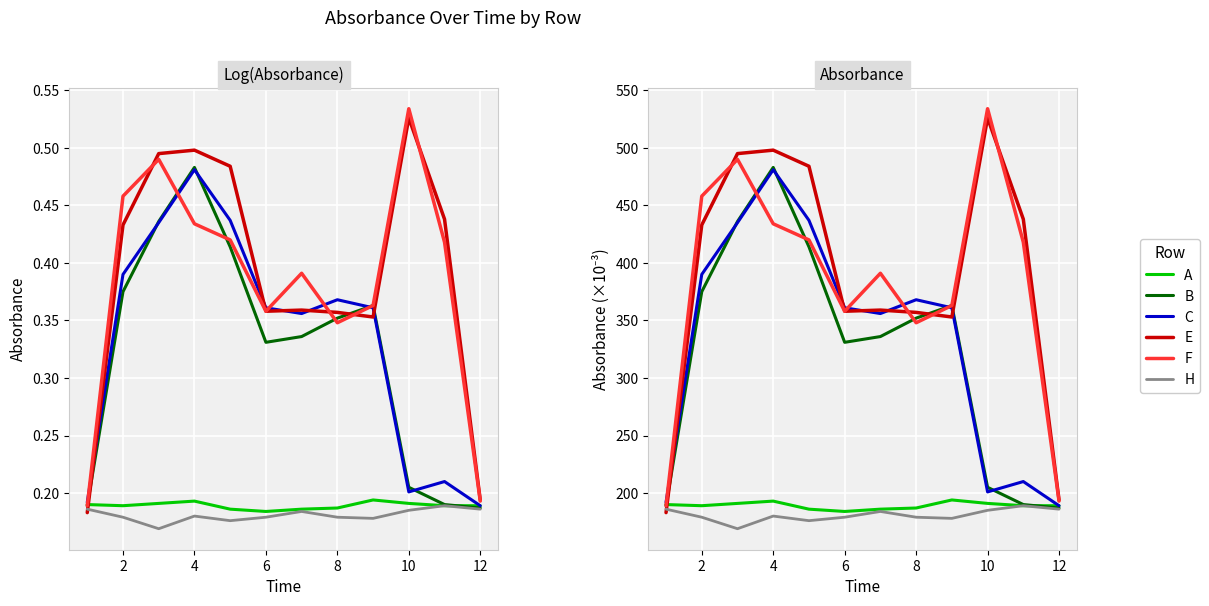

How many values in the A series are below 189?

4